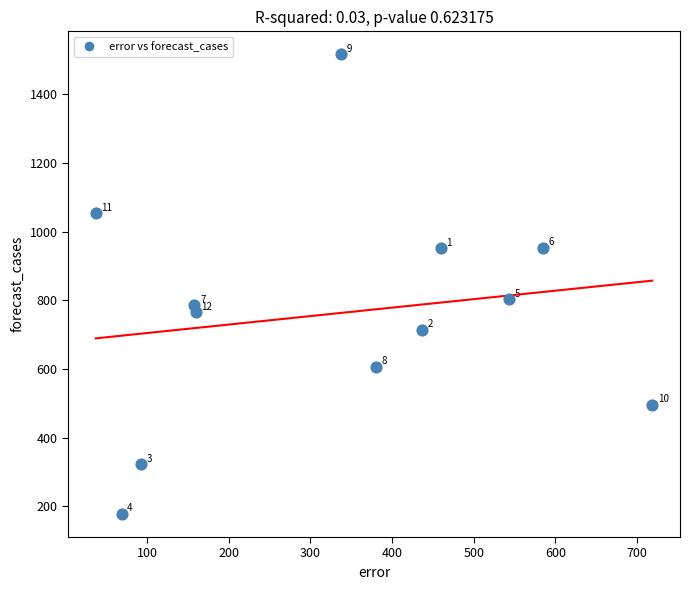

What is the range of Y values (max minus min)?

1338.8